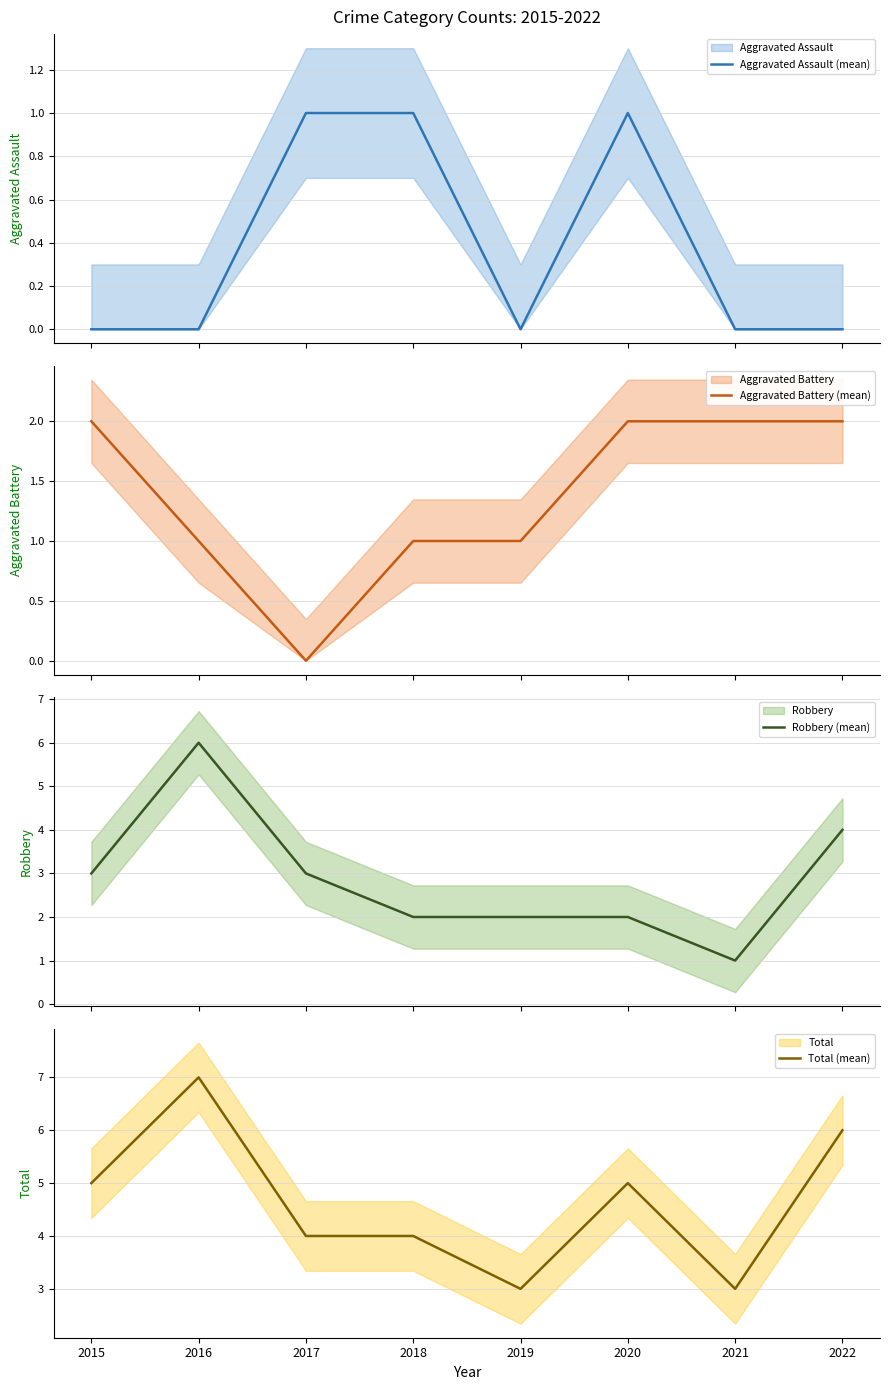

Rank the series by their average value, from lowest to highest.

Aggravated Assault (mean), Aggravated Battery (mean), Robbery (mean), Total (mean)